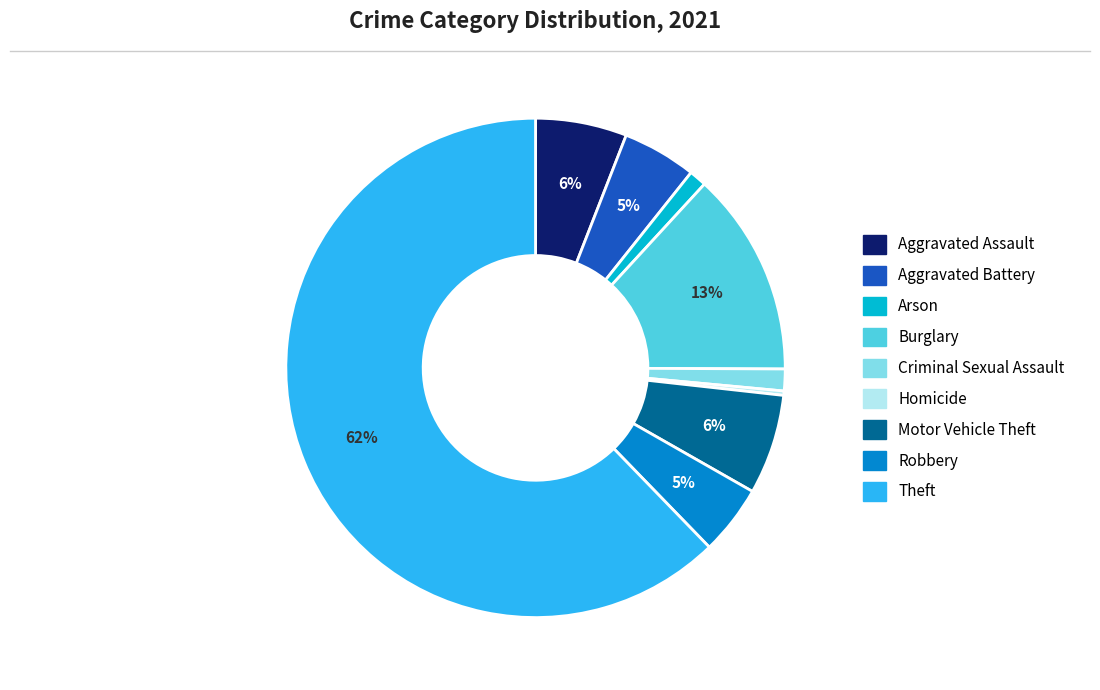

What is the ratio of the value at Criminal Sexual Assault to the value at Motor Vehicle Theft?

0.2